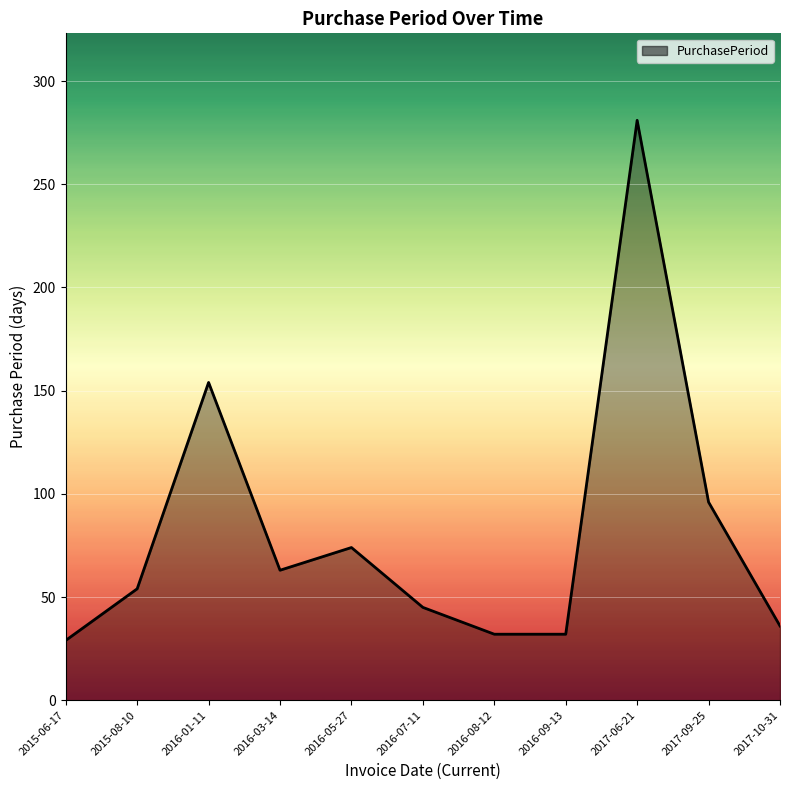

What is the difference between the second highest and minimum values?

125